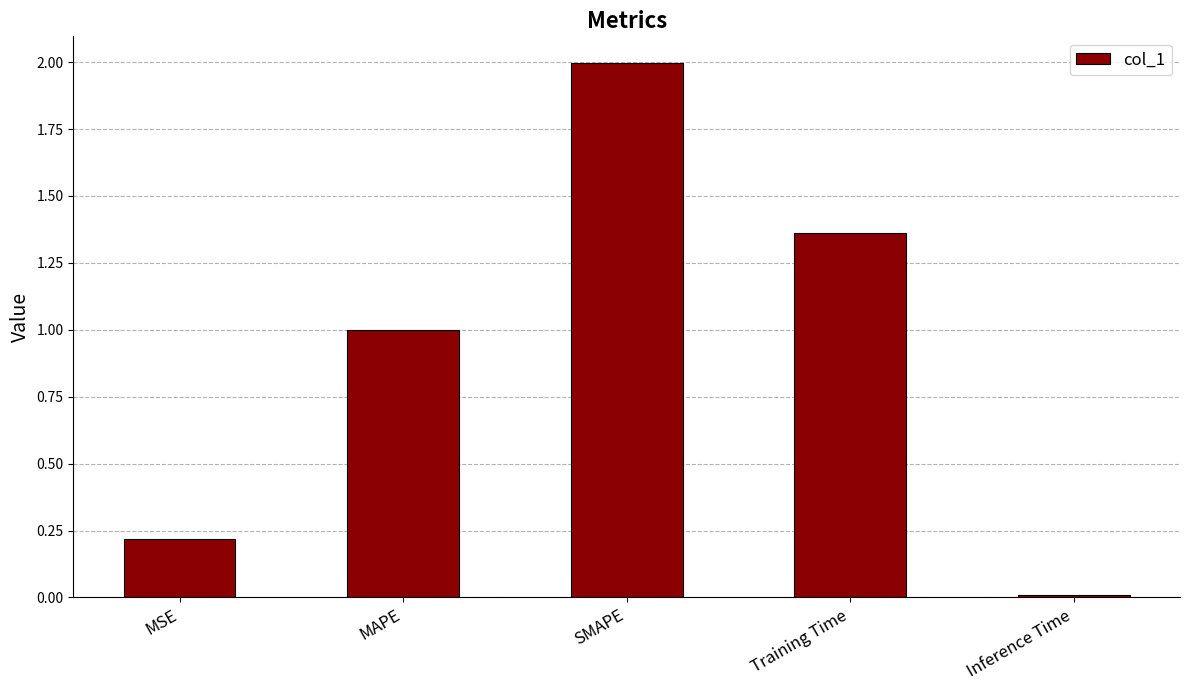

Rank the categories by value from highest to lowest.

SMAPE, Training Time, MAPE, MSE, Inference Time